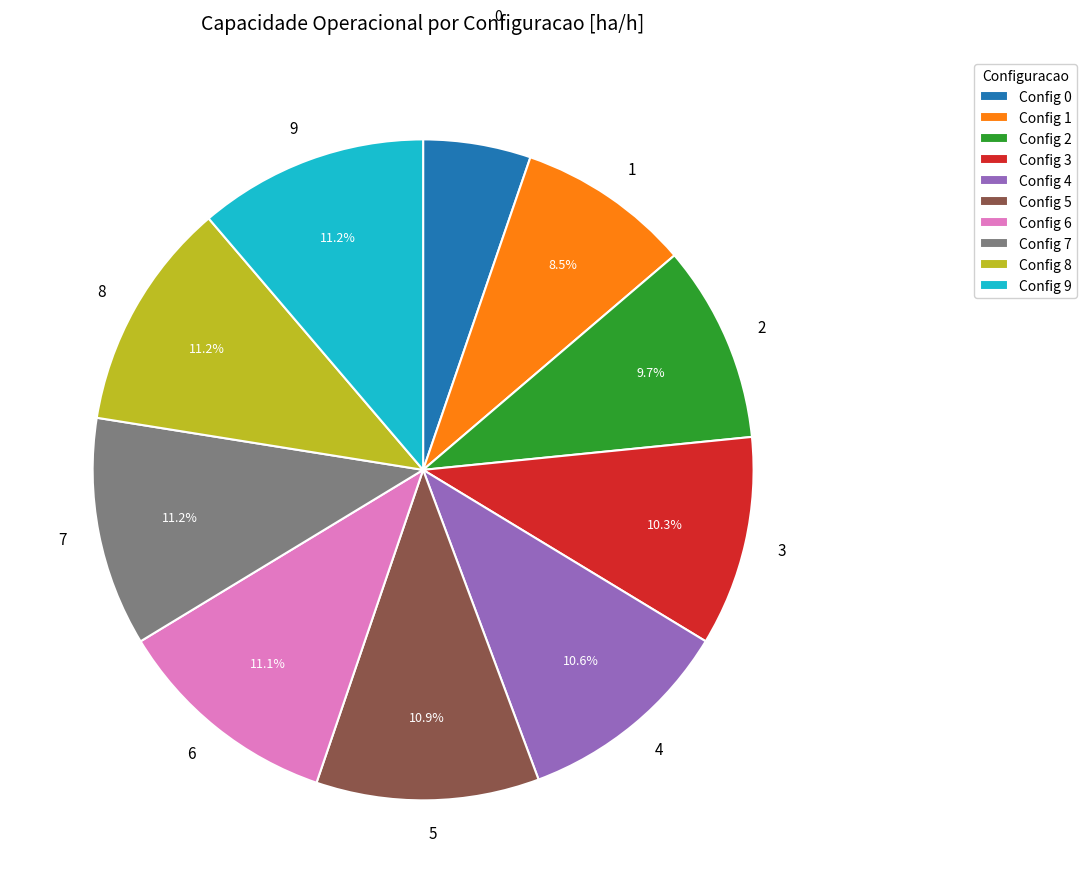

Is there any slice that represents more than half of the pie?

No